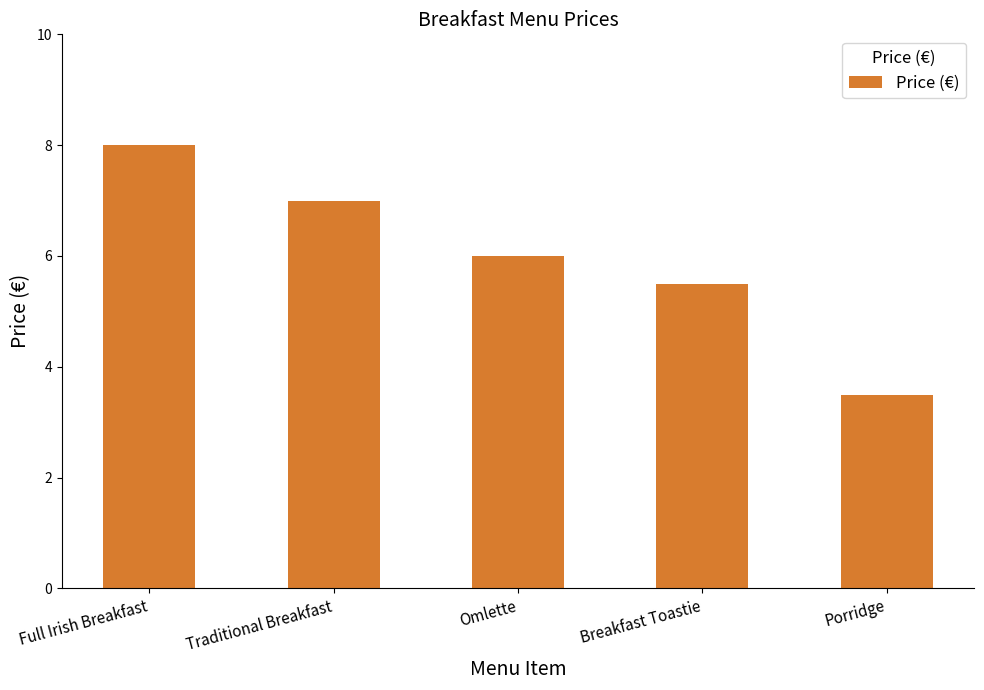

What is the sum of the values at Full Irish Breakfast and Omlette?

14.0